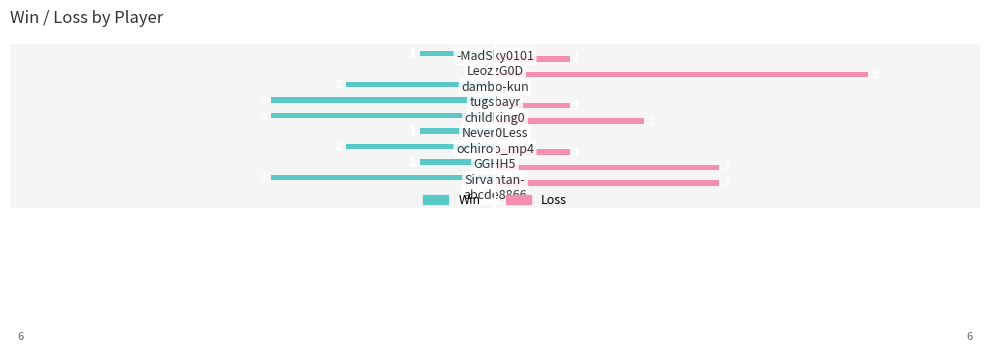

What is the highest value of the Loss series?

5